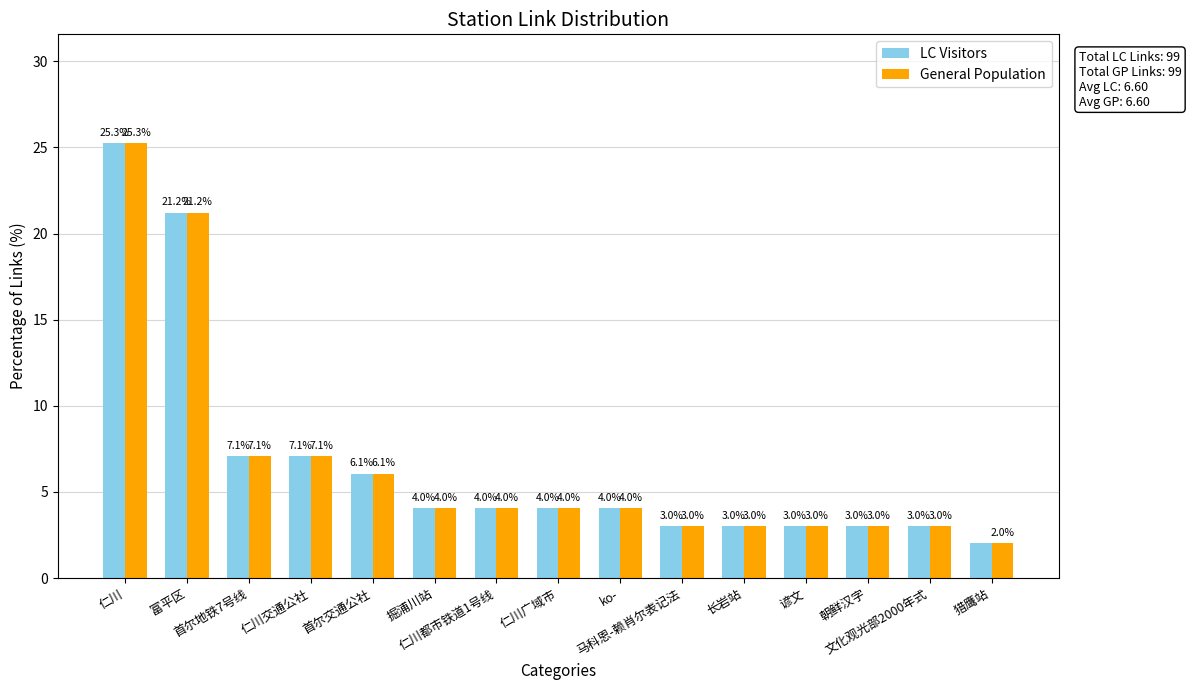

What is the difference between the second highest and second lowest values in the General Population series?

18.2